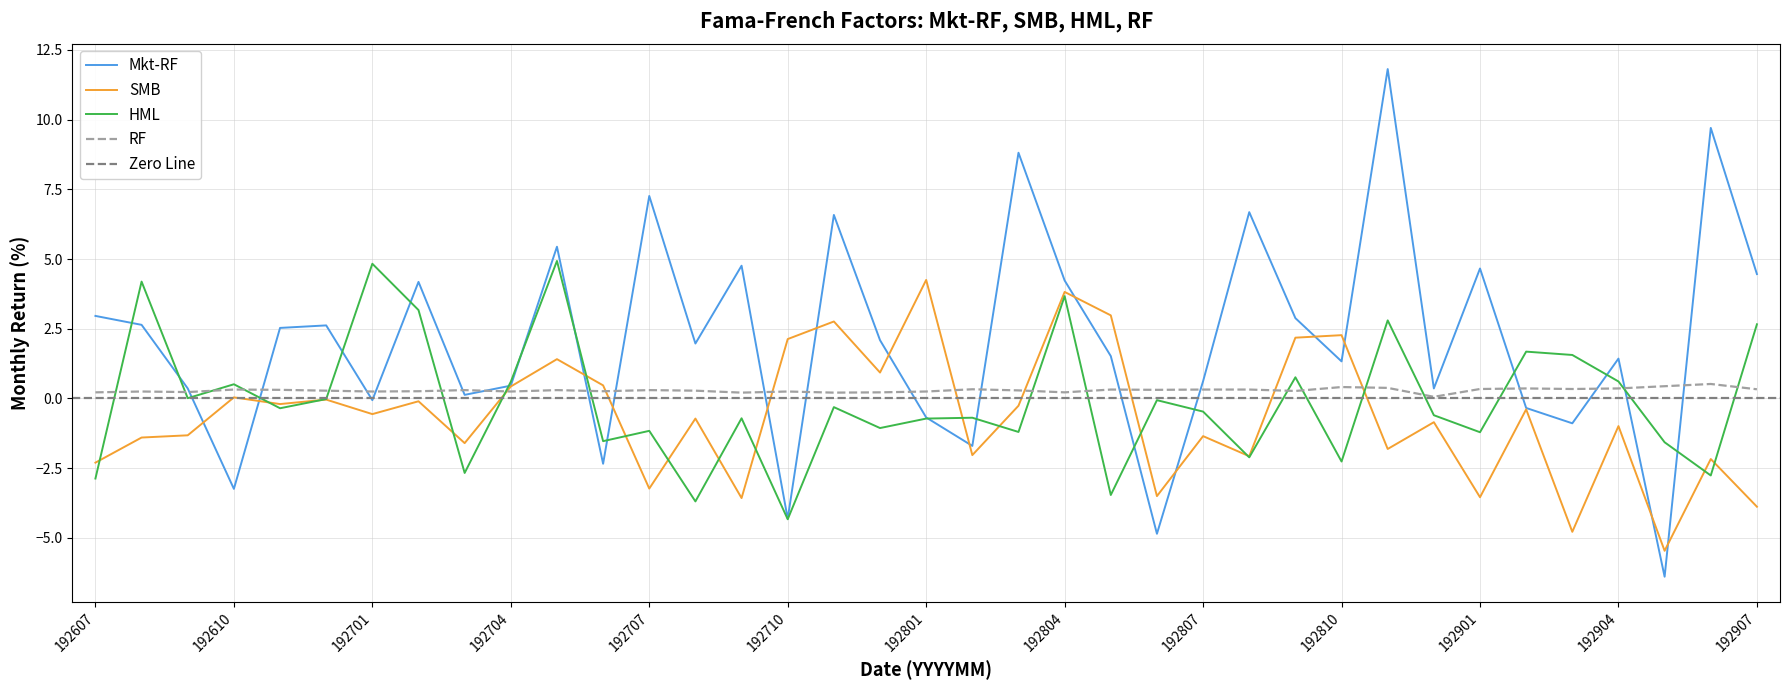

How many times do SMB and Mkt-RF cross each other?

14